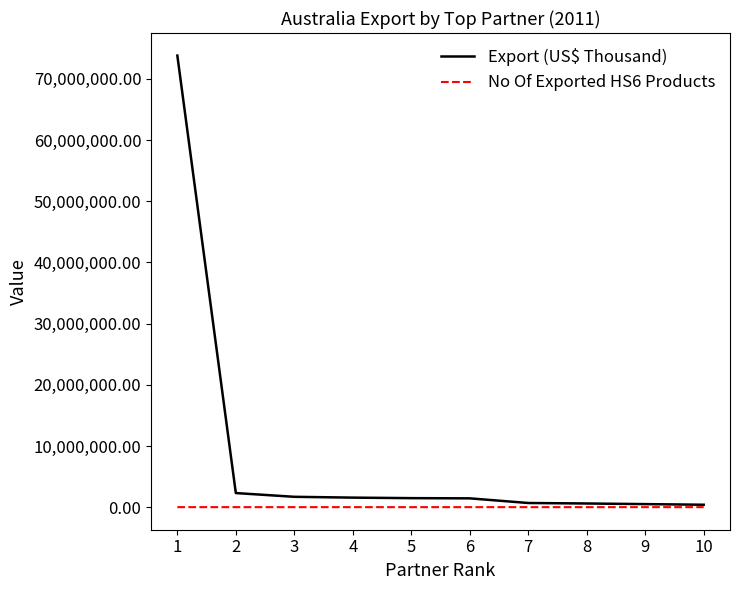

Which series has the largest total across all categories?

Export (US$ Thousand)